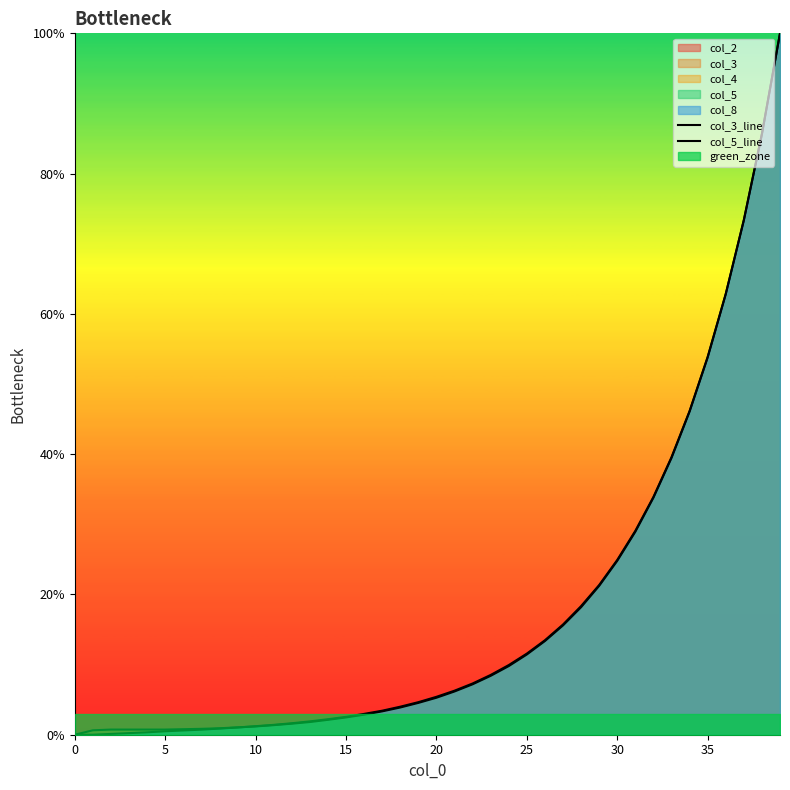

The value of col_5_line at 37 is 73.4. True or false?

True